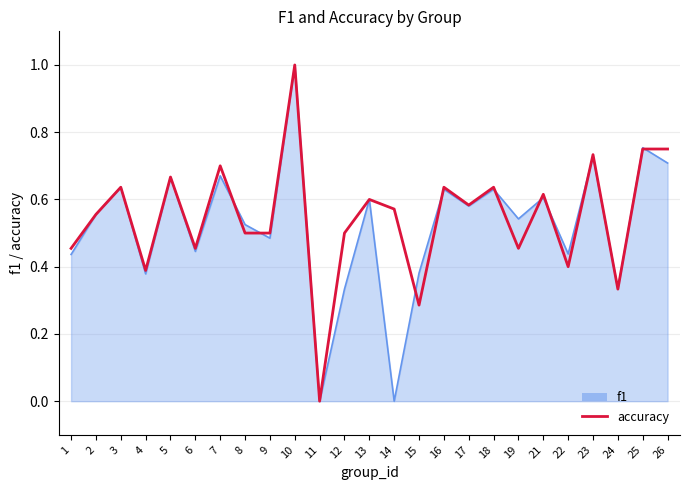

Is it true that f1 equals 0.6 at 18?

True